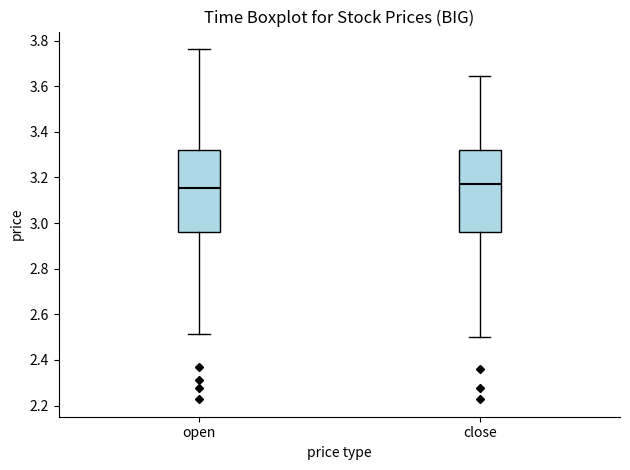

Reading left to right, read every box against the y-axis: the position of its median line, the range the box covers, and the ends of its whiskers. The values are not printed on the chart, so give them approximately, as read against the axis.

open: median 3.16, box 2.96 to 3.32, whiskers 2.52 to 3.76
close: median 3.18, box 2.96 to 3.32, whiskers 2.50 to 3.64